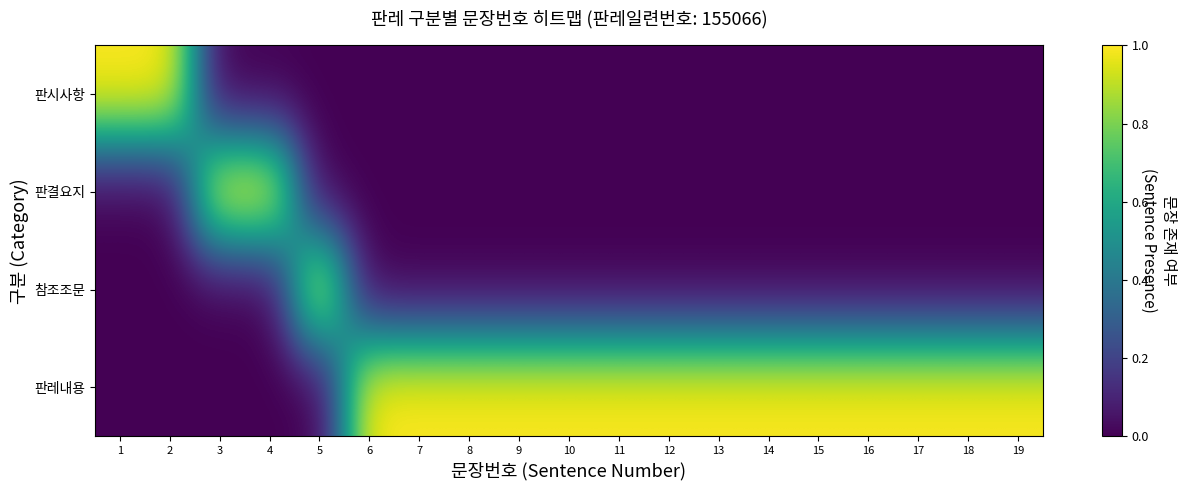

What is the maximum value shown in the chart?

1